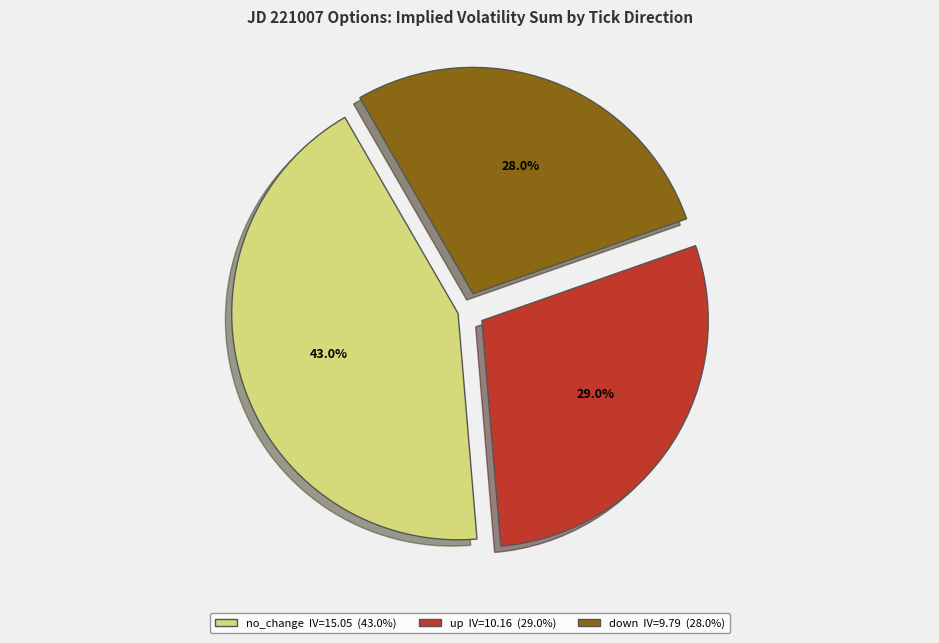

To the nearest percent, what is the combined percentage of no_change and down?

71%